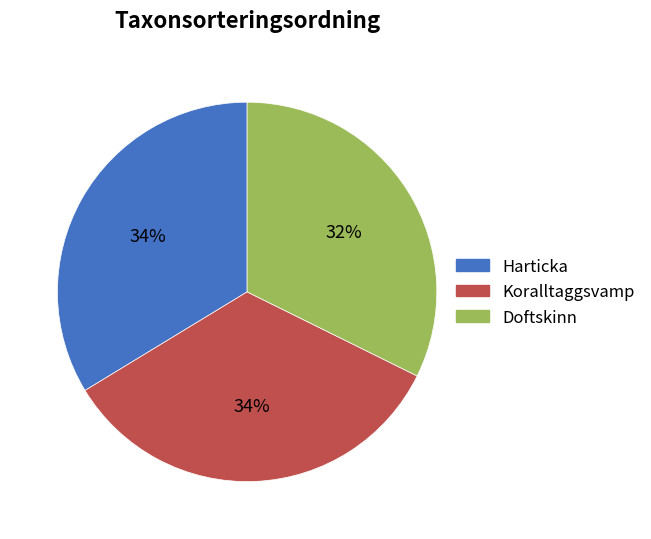

How many segments does this pie chart have?

3